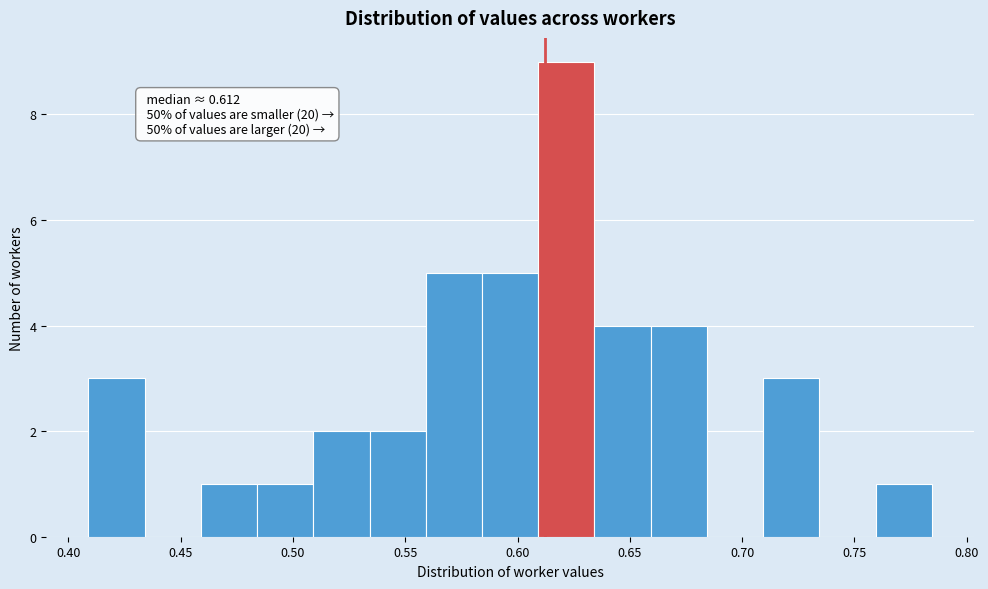

Over which range of the x-axis is the bar tallest?

0.610 to 0.635